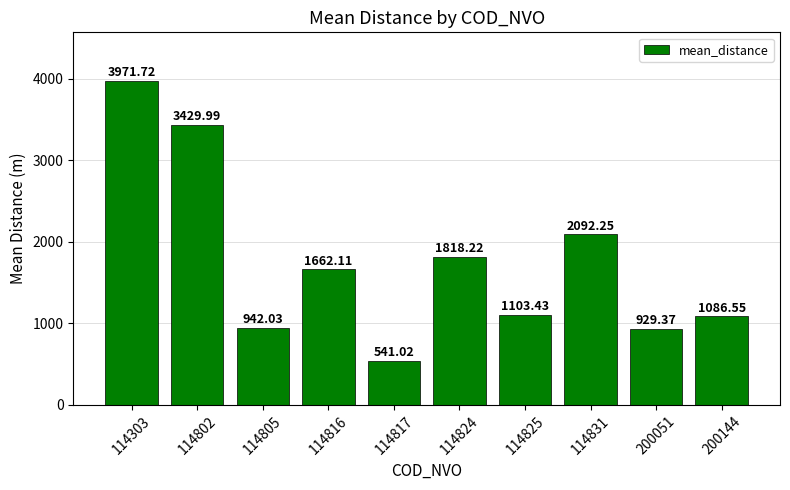

What is the average value?

1757.7